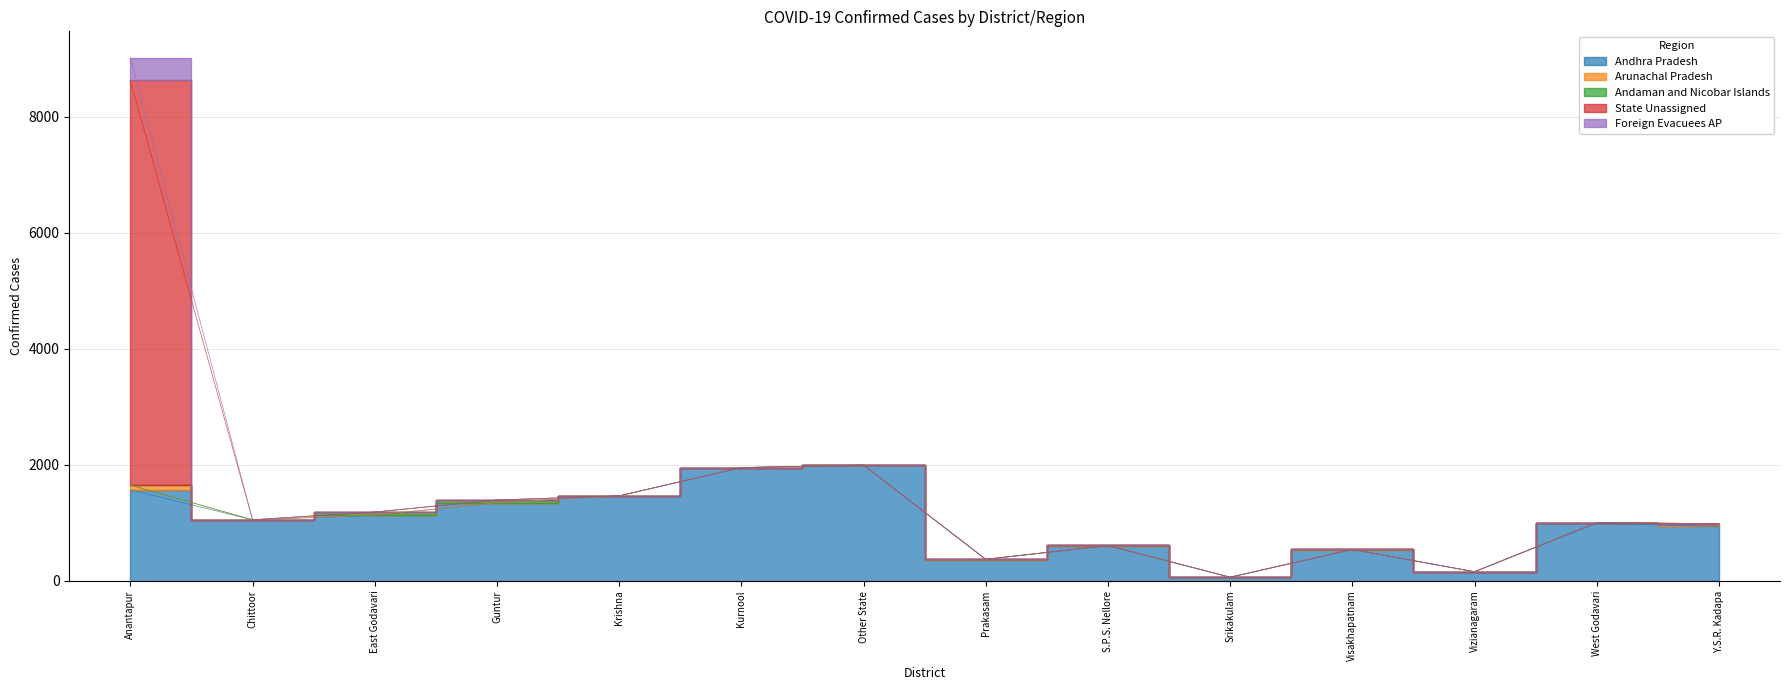

Rank the series by their maximum value, from highest to lowest.

State Unassigned, Andhra Pradesh, Foreign Evacuees AP, Arunachal Pradesh, Andaman and Nicobar Islands